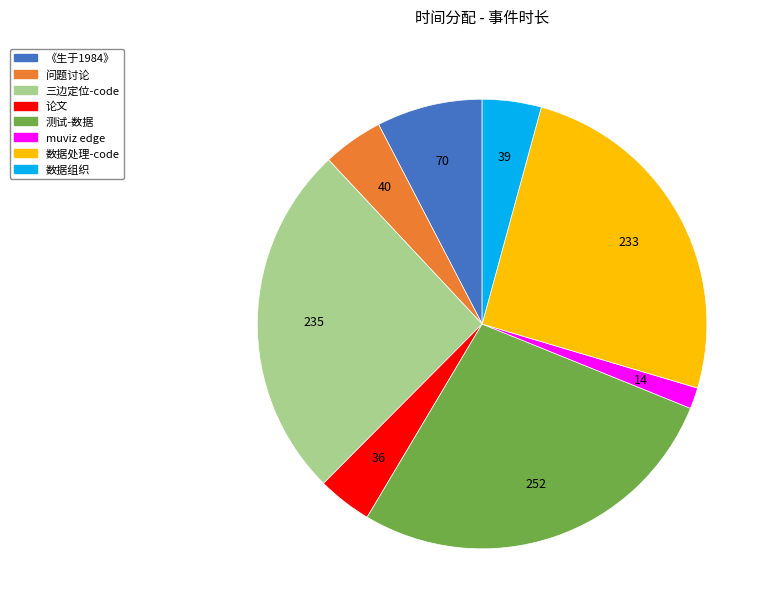

Which category has the smallest portion of the pie?

muviz edge